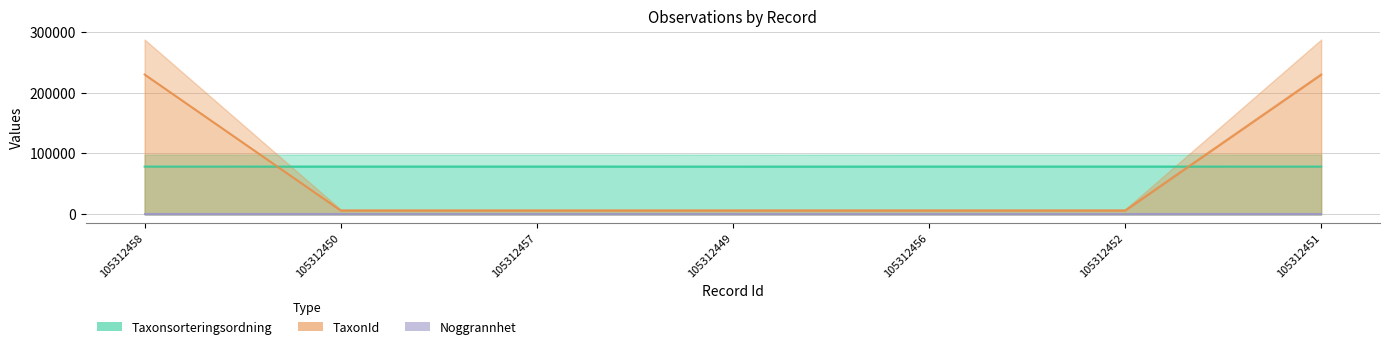

How many data points in Taxonsorteringsordning are above 78569?

1